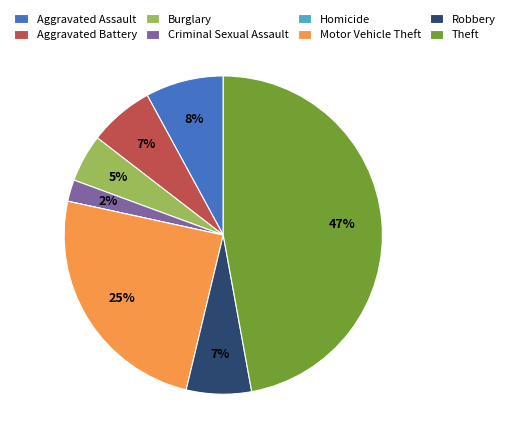

The Motor Vehicle Theft slice represents 25% of the pie. True or false?

True